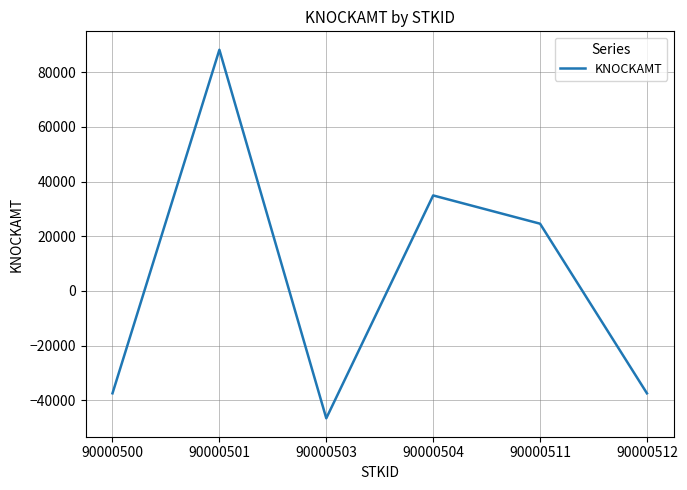

How many lines are shown in the chart?

1